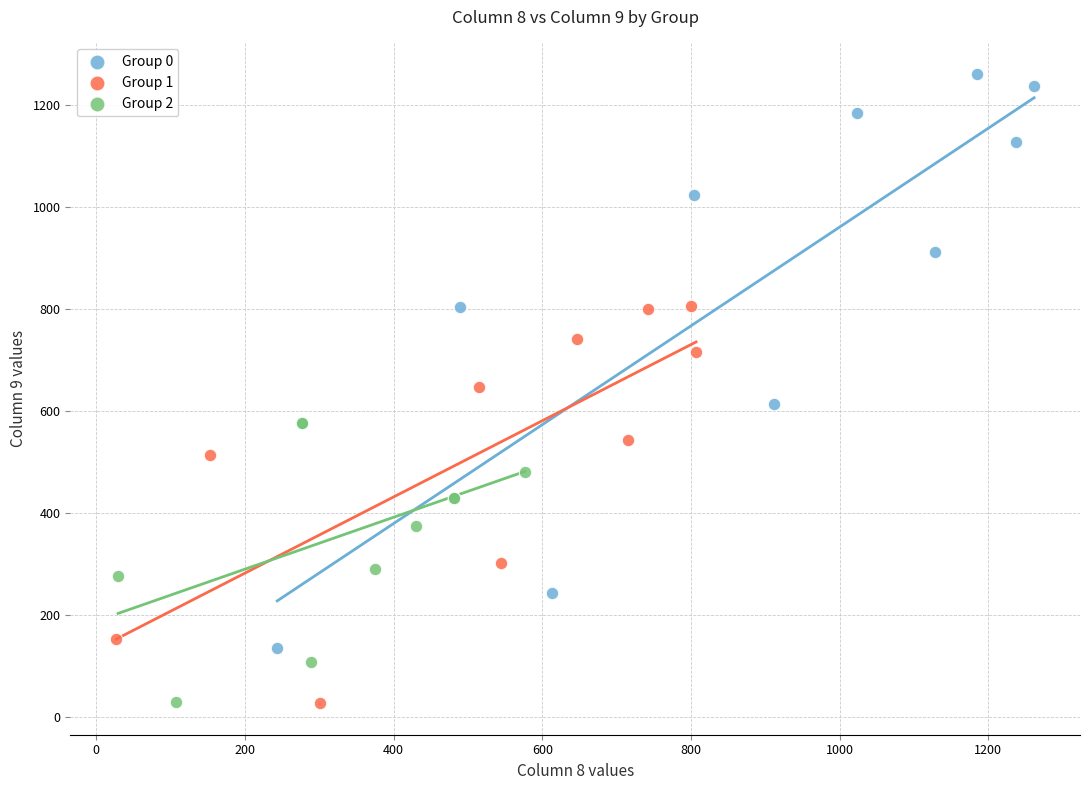

Which series contains the highest Y value?

Group 0